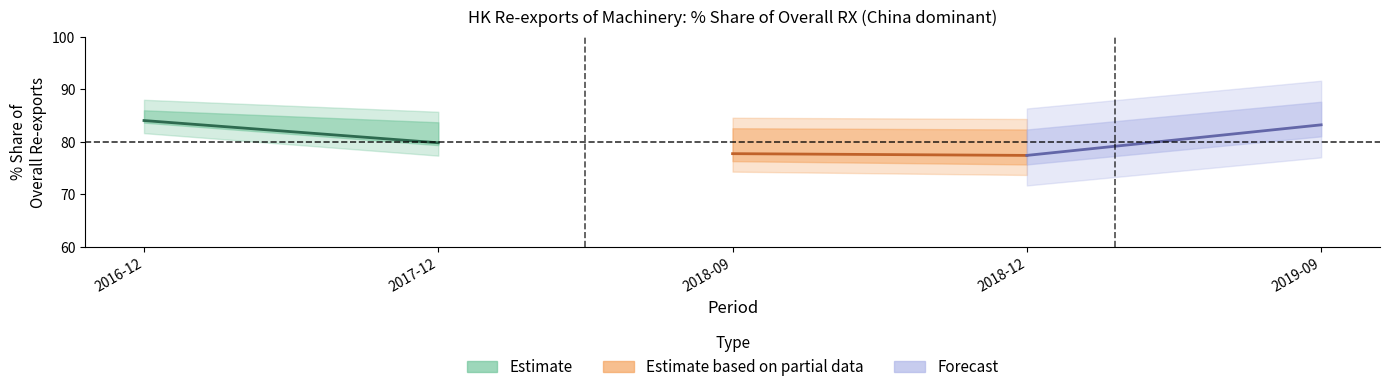

Is the value of Estimate at 2017-12 greater than the value of Estimate based on partial data at 2016-12?

Yes